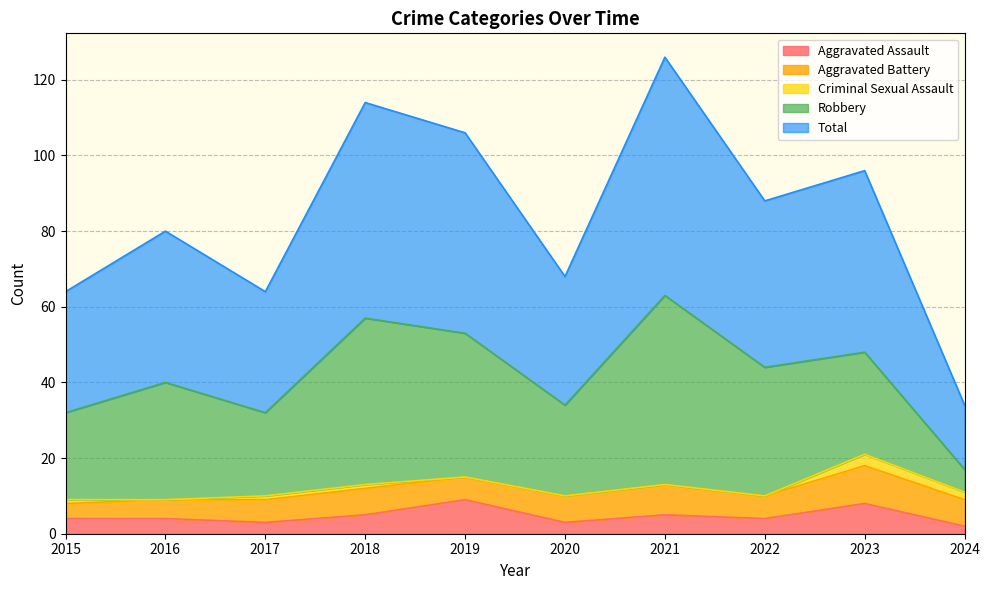

Reading left to right, list all the values displayed in this chart.

Aggravated Assault: 4	4	3	5	9	3	5	4	8	2
Aggravated Battery: 4	5	6	7	6	7	8	6	10	7
Criminal Sexual Assault: 1	0	1	1	0	0	0	0	3	2
Robbery: 23	31	22	44	38	24	50	34	27	6
Total: 32	40	32	57	53	34	63	44	48	17